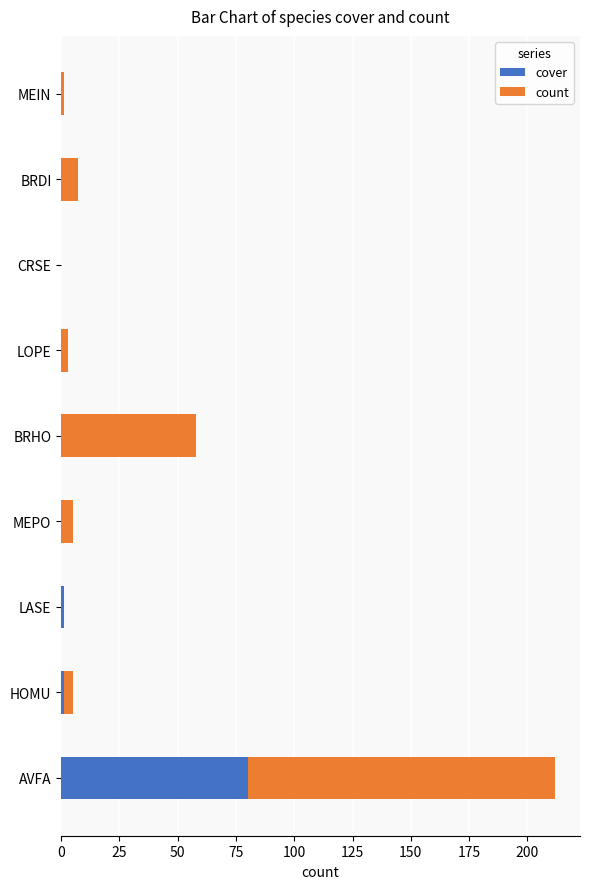

At which category is the sum across all series the highest?

AVFA